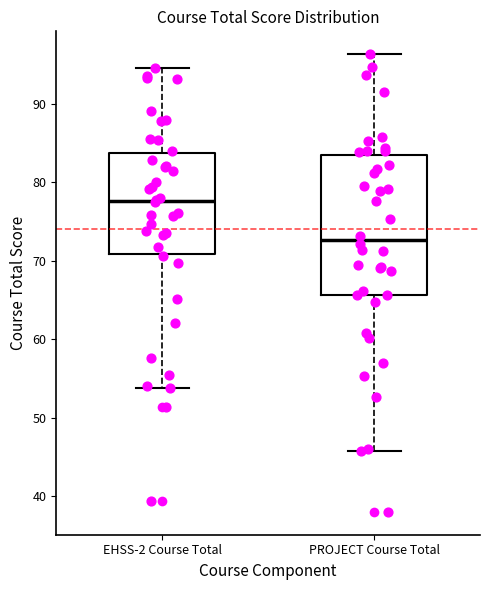

Which box has the lowest median line?

PROJECT Course Total